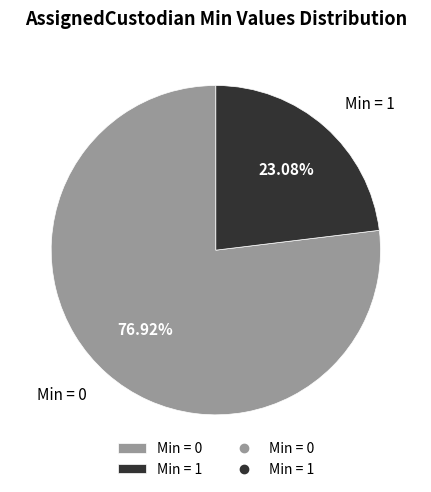

Combined, do Min = 1 and Min = 0 account for over 50%?

Yes